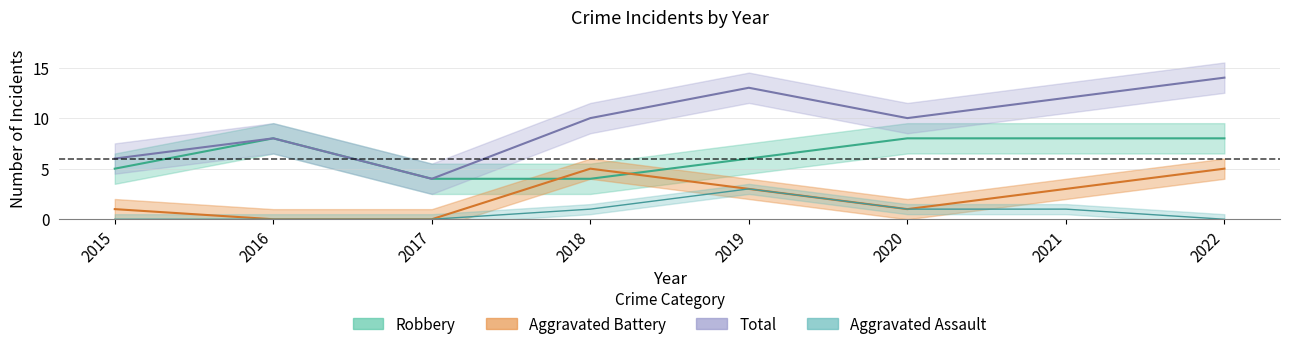

The Robbery series shows 8 at 2016. True or false?

True